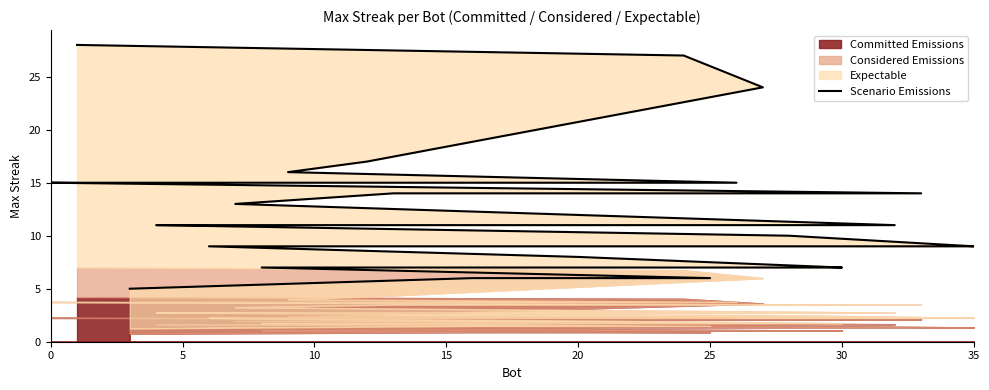

Does the chart display data point markers on the line(s)?

No